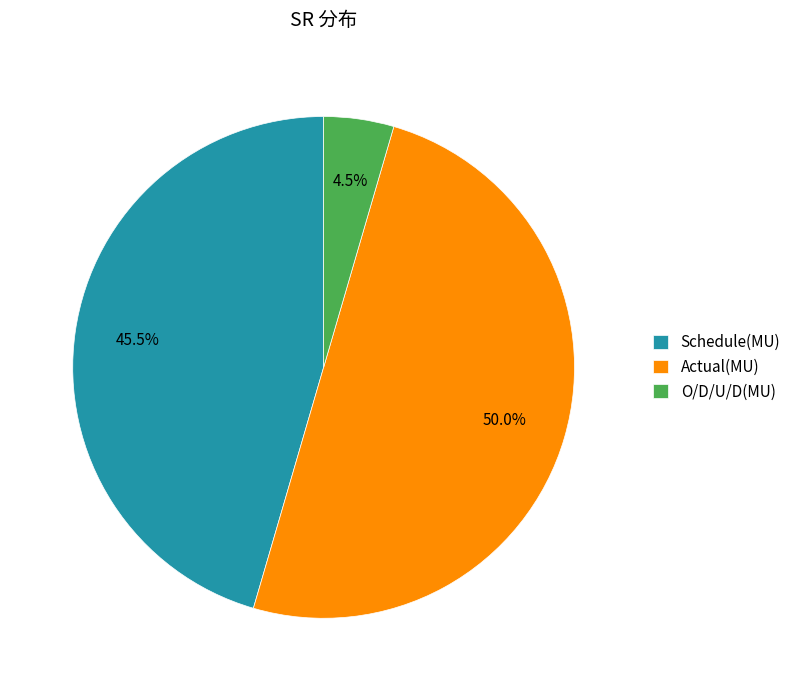

Which category has the biggest portion of the pie?

Actual(MU)